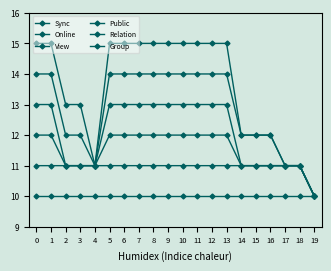

Rank the series by their average value, from lowest to highest.

Sync, Online, View, Public, Relation, Group